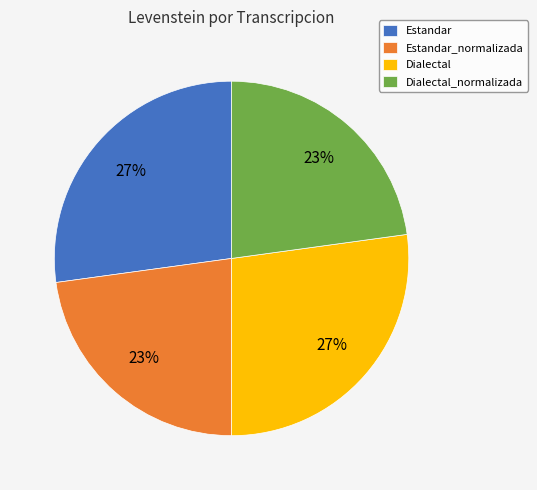

To the nearest percent, what percentage of the pie is Dialectal?

27%